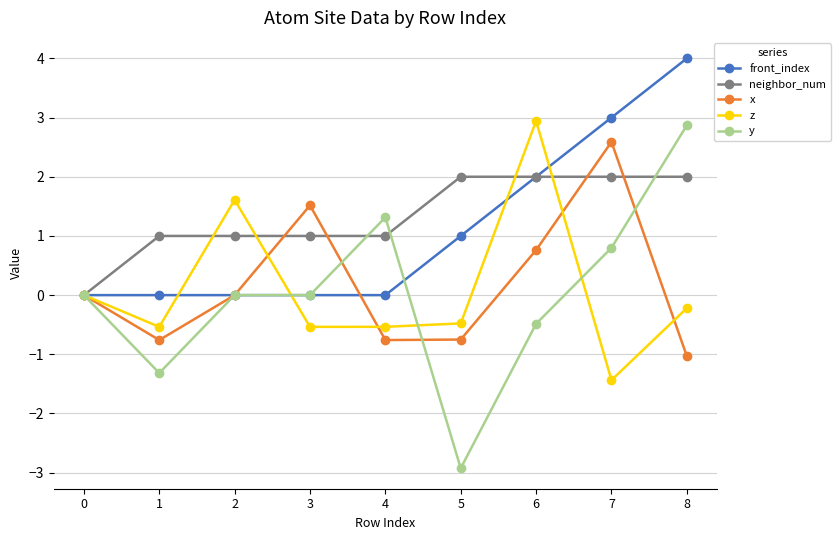

Is the value of x at 8 greater than the value of front_index at 5?

No